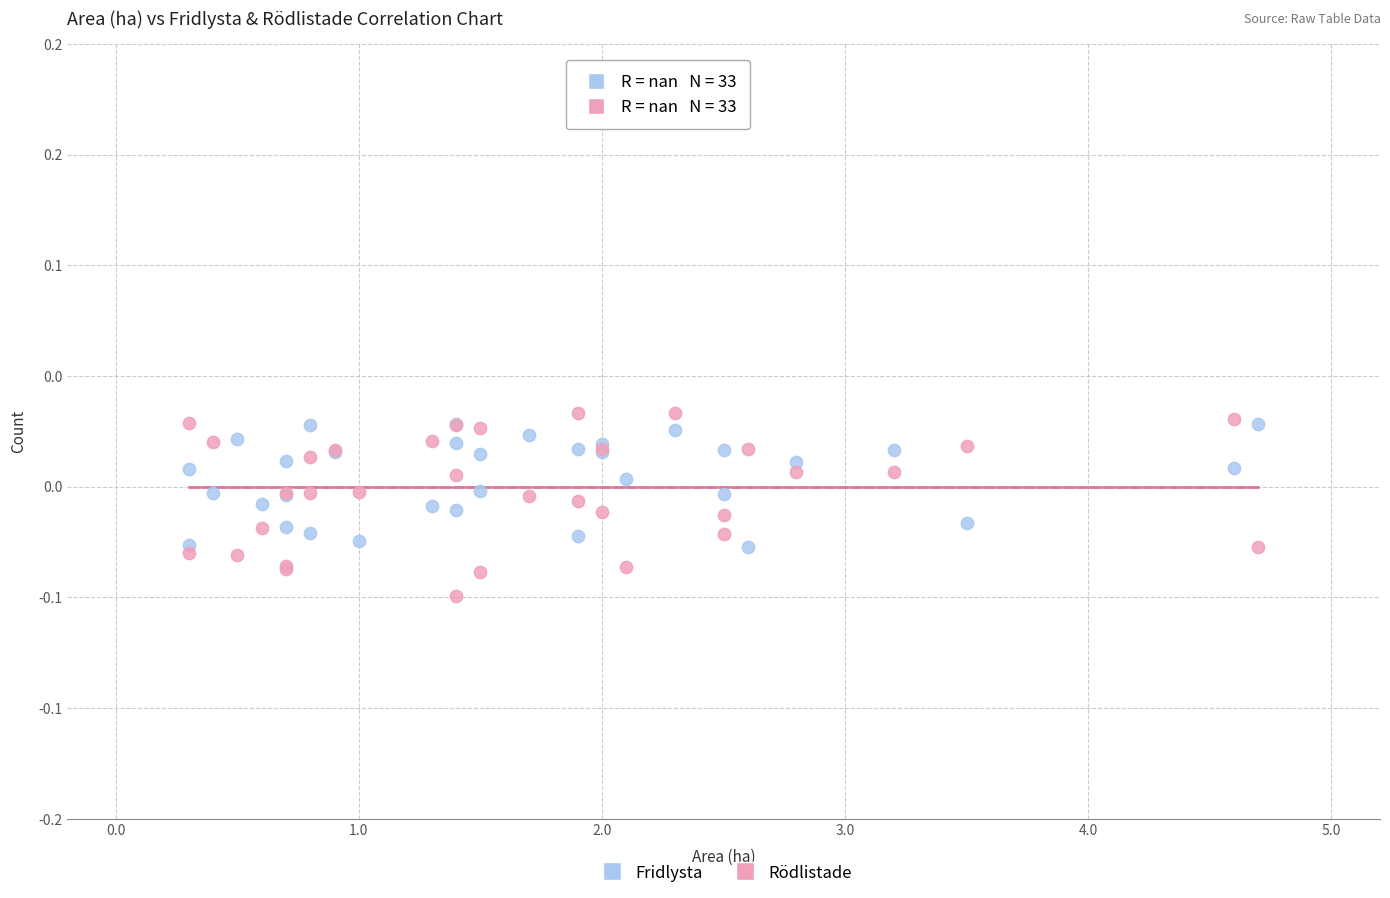

What are all the series names shown in the legend?

Fridlysta, Rödlistade